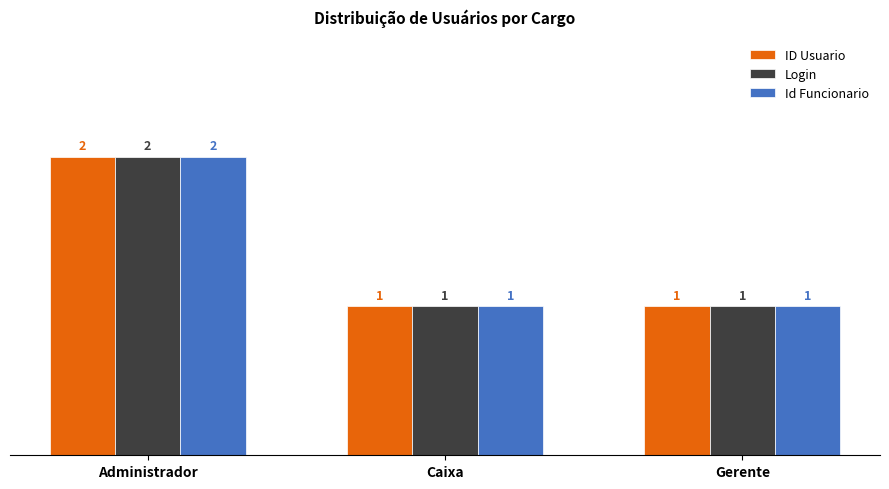

How many groups of bars are there?

3